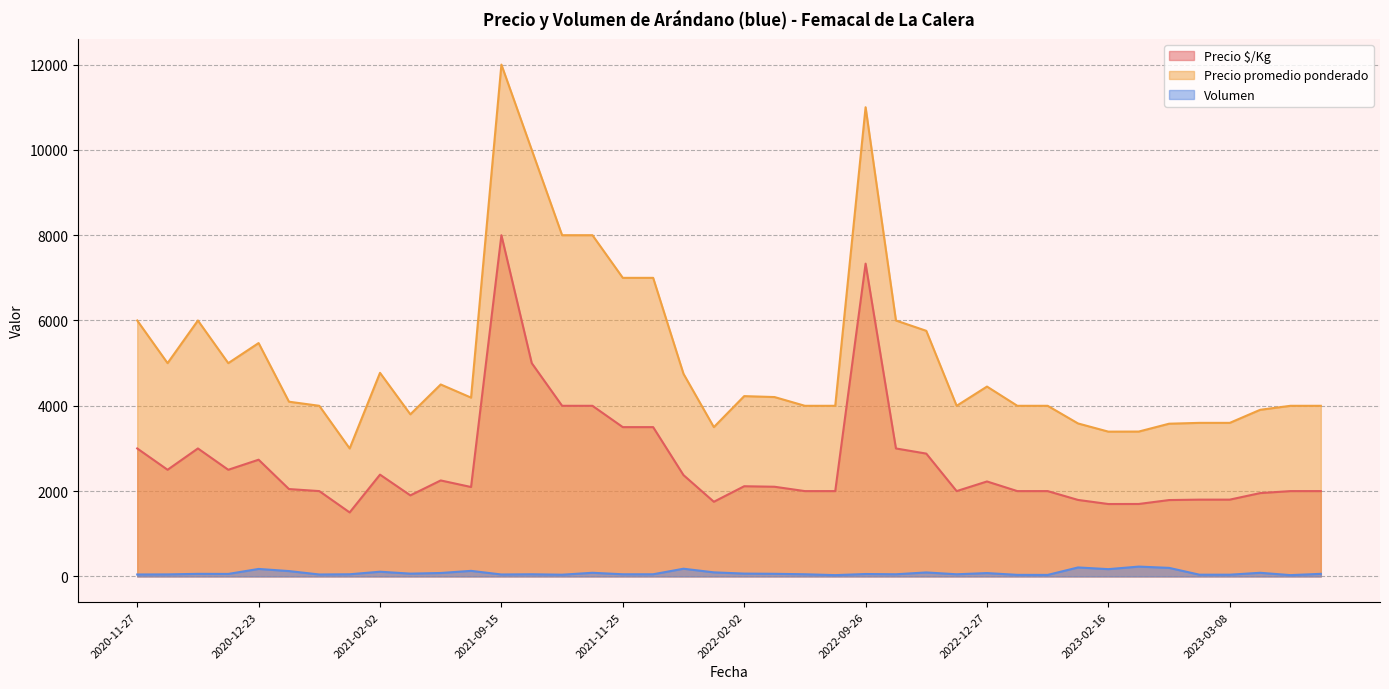

True or false: Volumen and Precio promedio ponderado cross at least once.

False